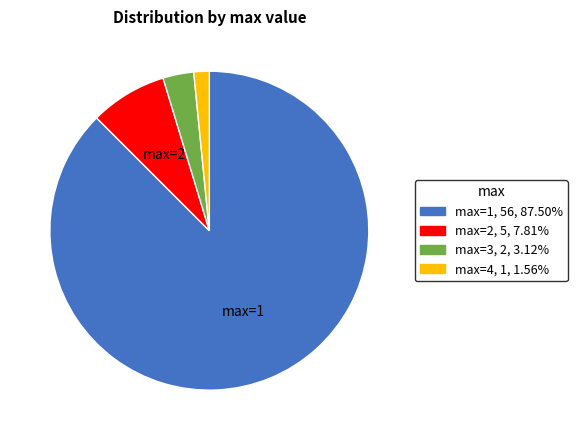

Which slice is the smallest?

max=4